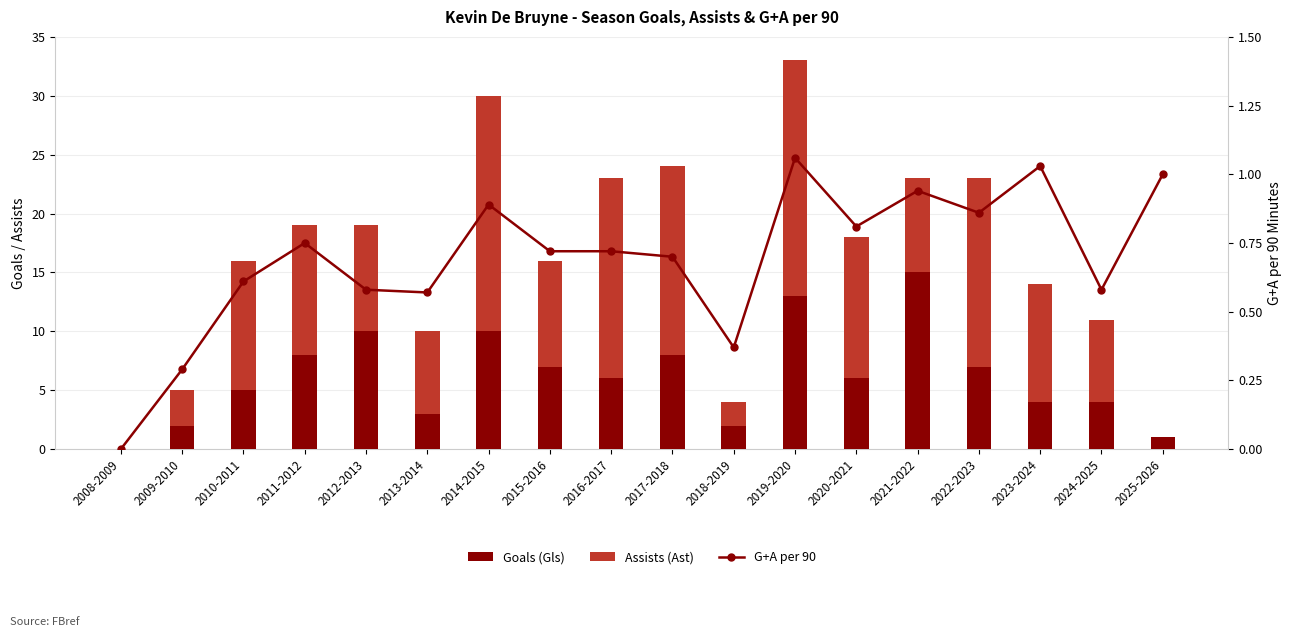

What is the difference between the Goals (Gls) values at 2008-2009 and 2024-2025?

4.0